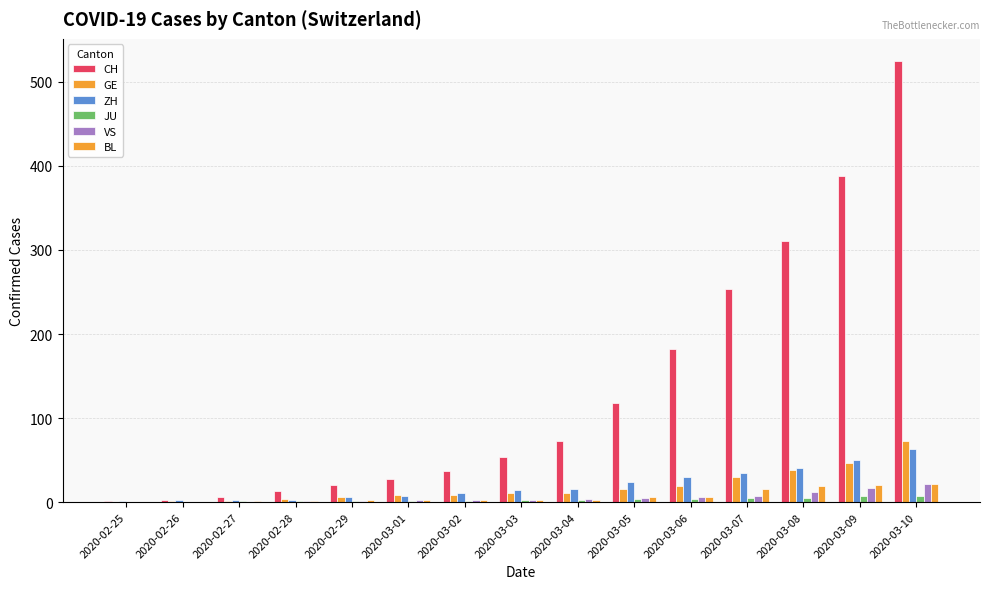

How many groups of bars are there?

15